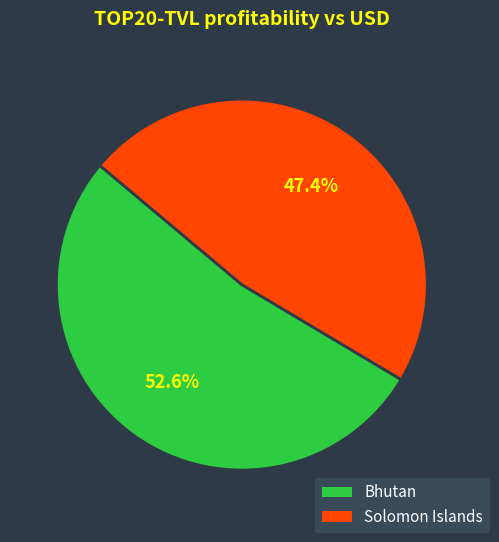

How much of the chart is everything except Bhutan?

47.4%